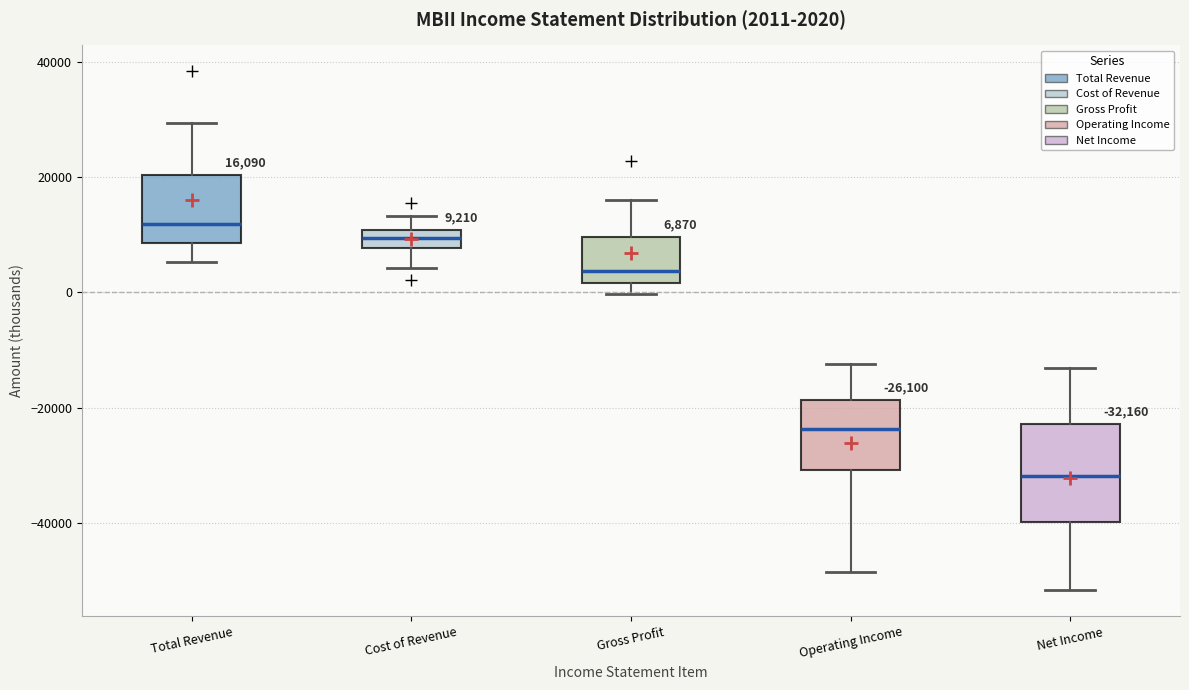

Which box is the tallest, from its lower edge to its upper edge?

Net Income